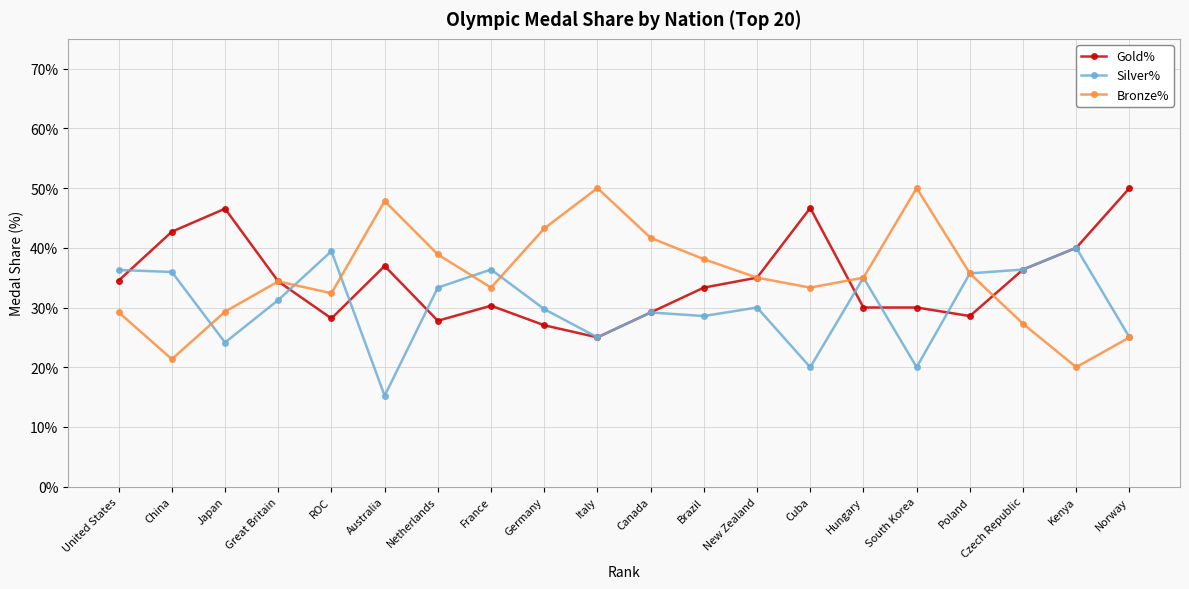

True or false: Bronze% and Silver% intersect in this chart.

True